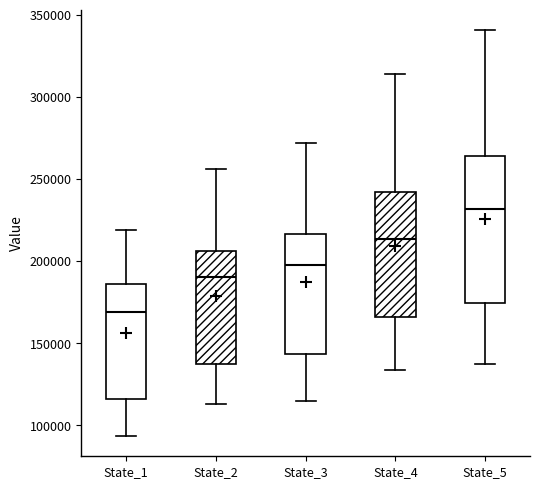

Which box is the tallest, from its lower edge to its upper edge?

State_5